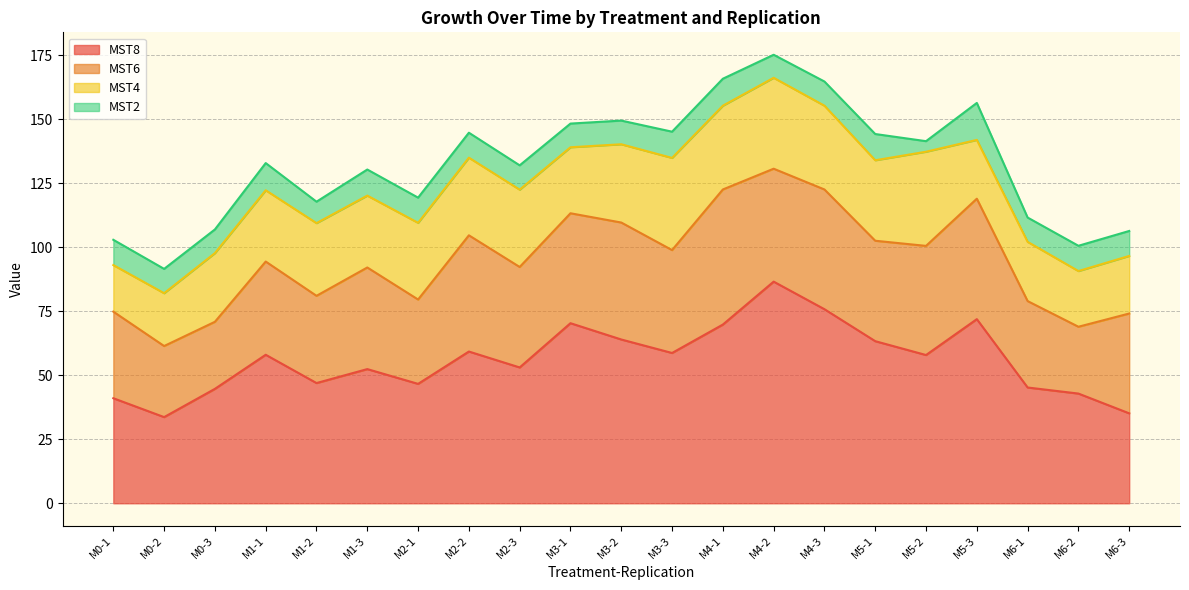

Which series has the largest total across all categories?

MST8